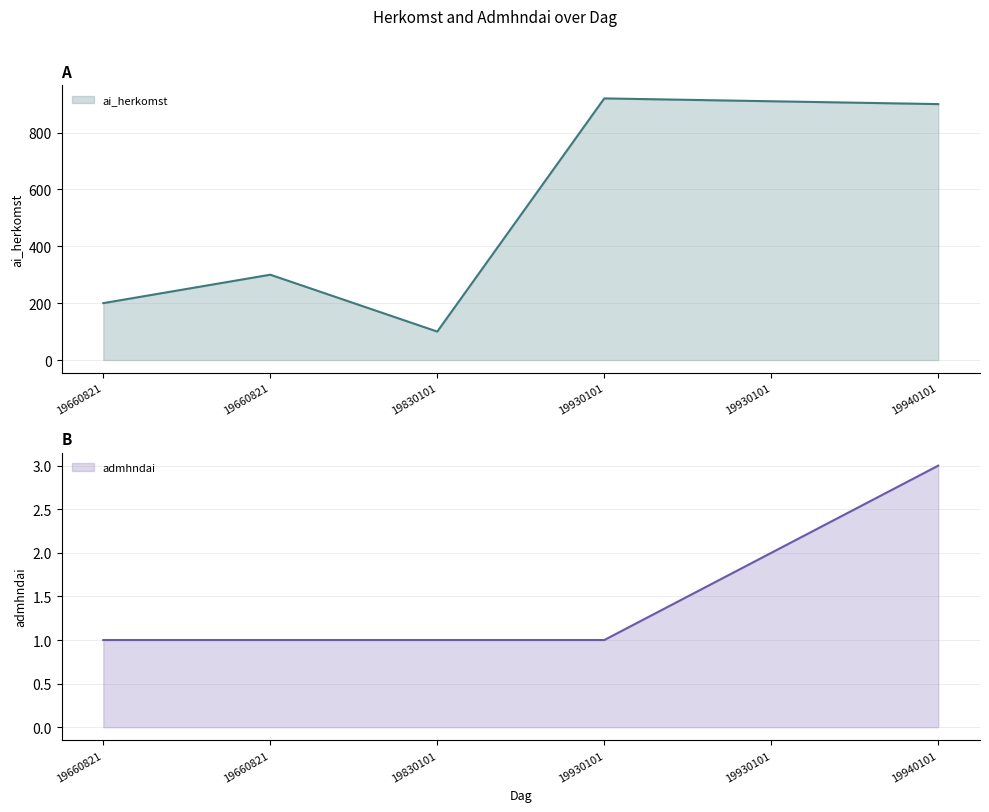

Which series has the largest total across all categories?

ai_herkomst